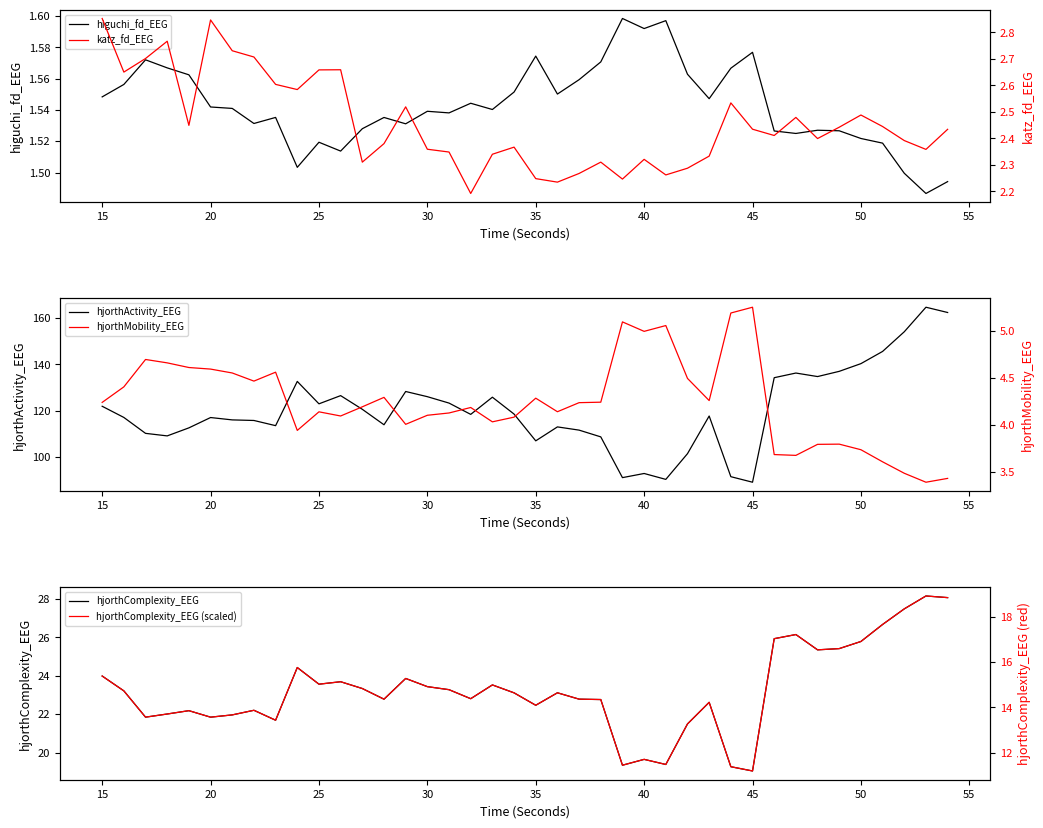

What is the difference between the maximum and minimum values in the hjorthComplexity_EEG (scaled) series?

7.7